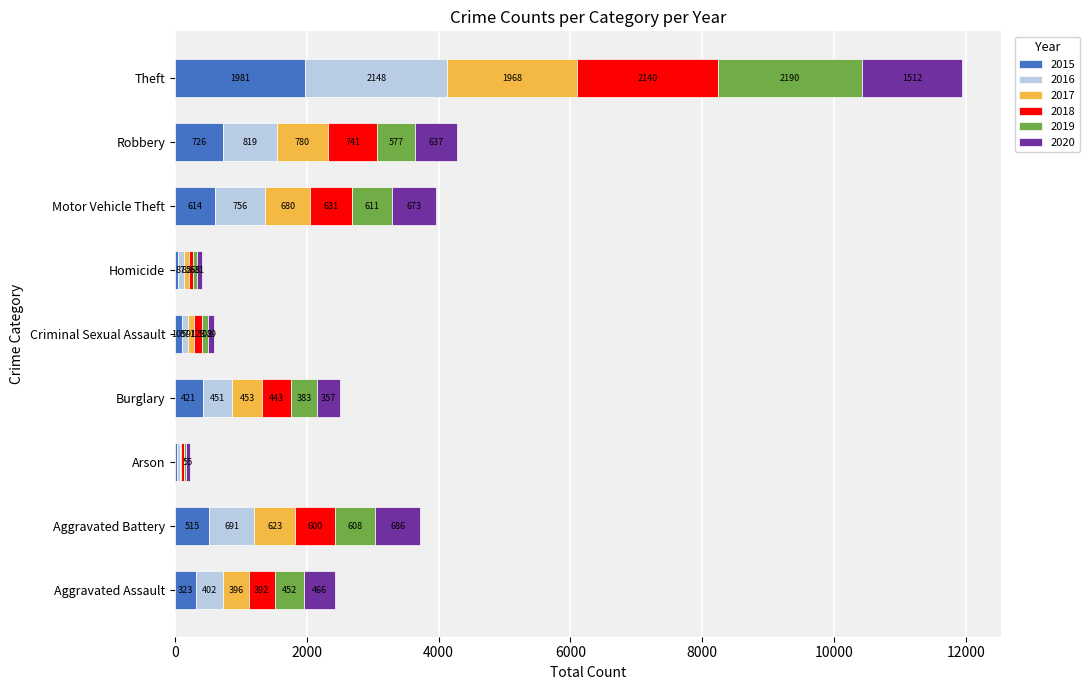

At which category is the sum across all series the highest?

Theft